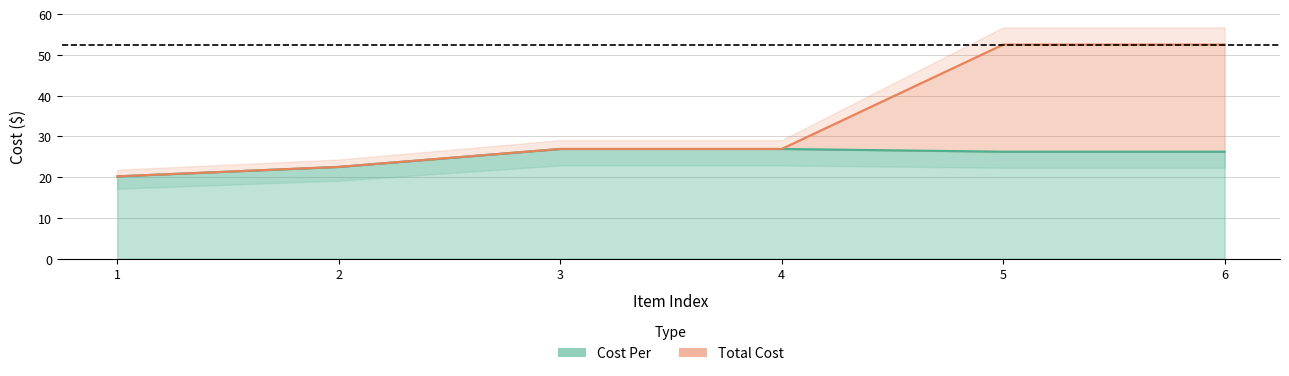

The Total Cost series shows 11.7 at 2. True or false?

False